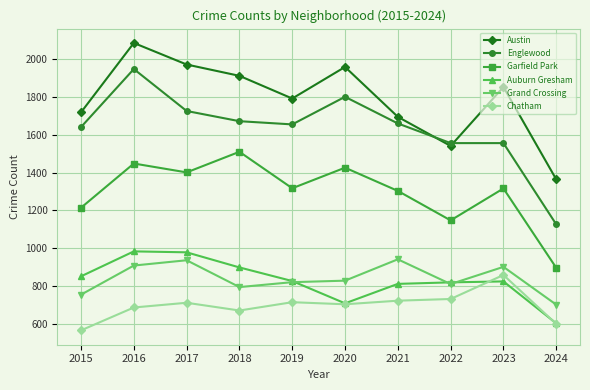

What is the total value across all series at 2016?

8059